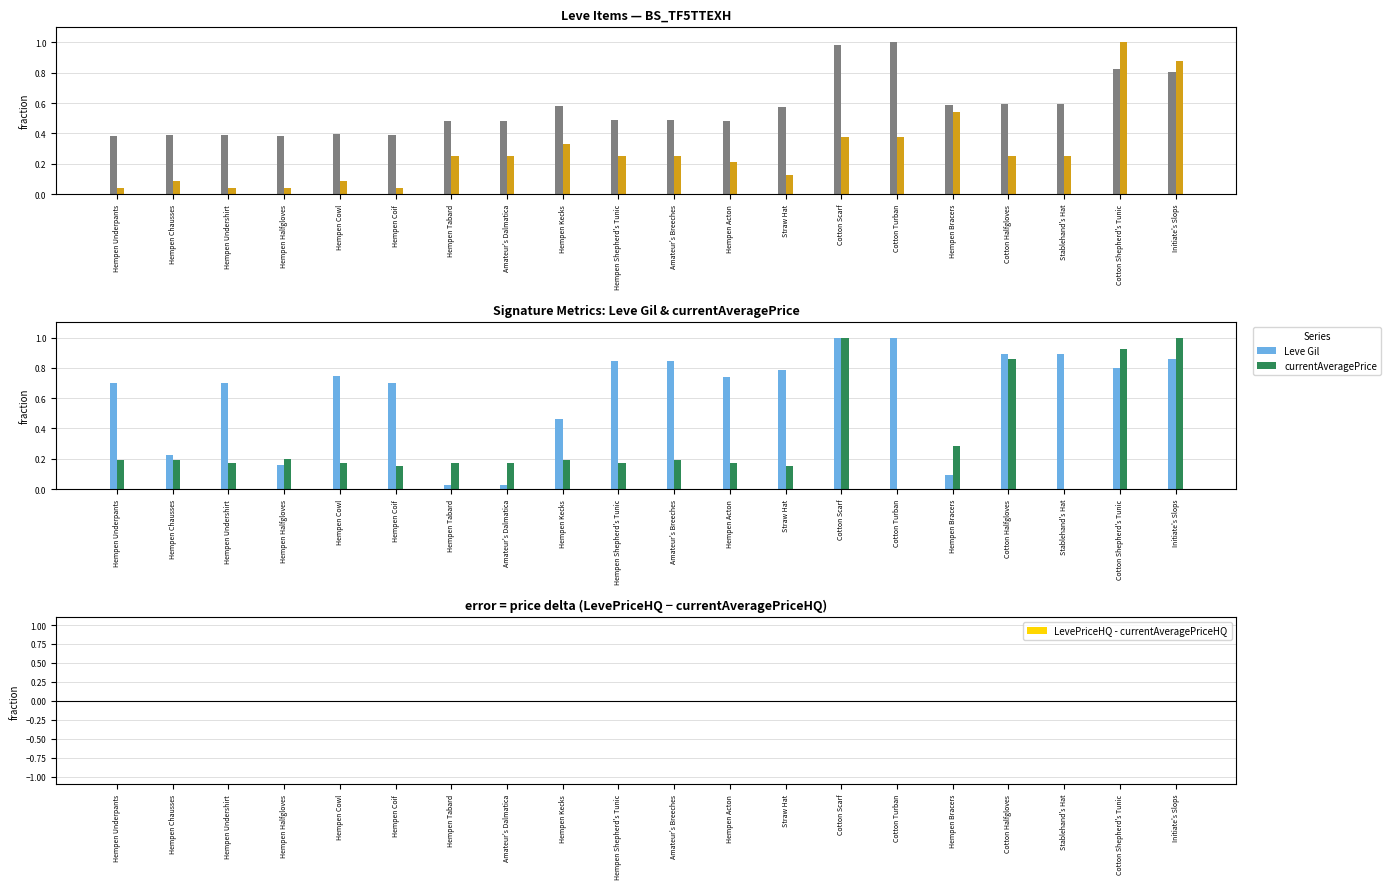

What is the greatest value displayed?

1.0